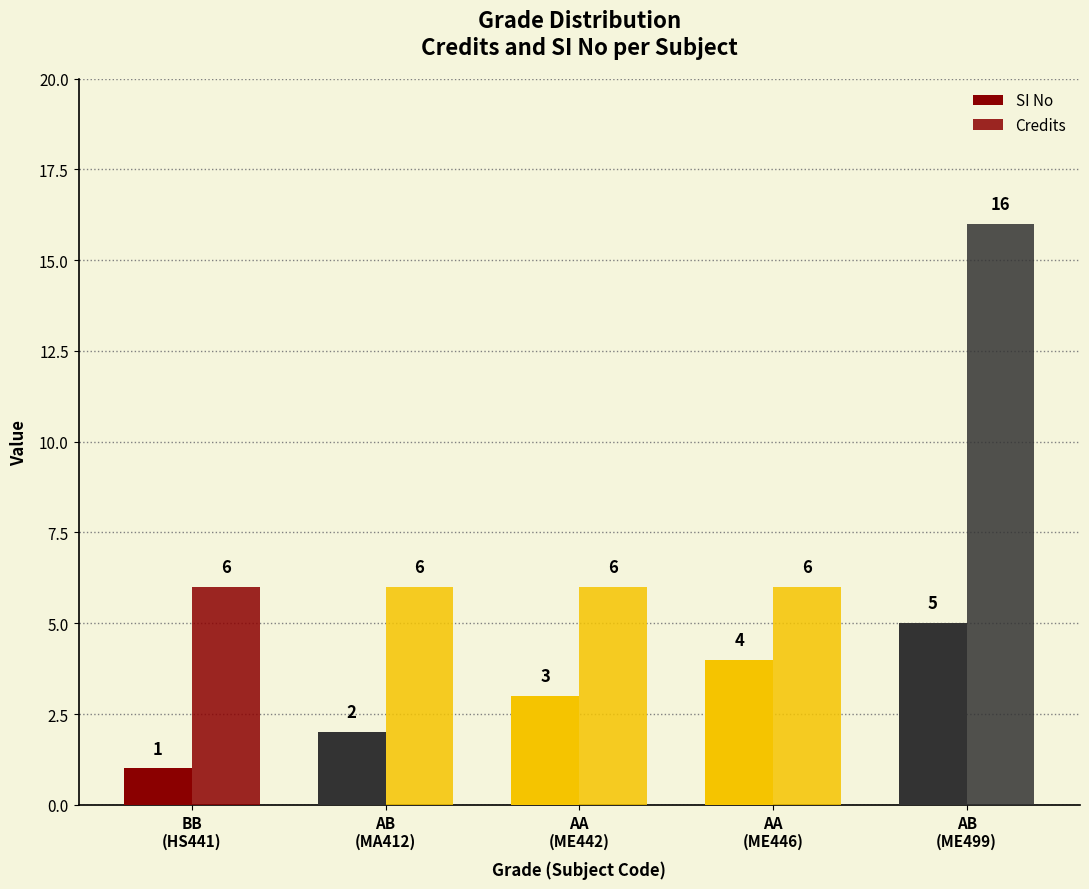

At how many categories does at least one series exceed 11?

1